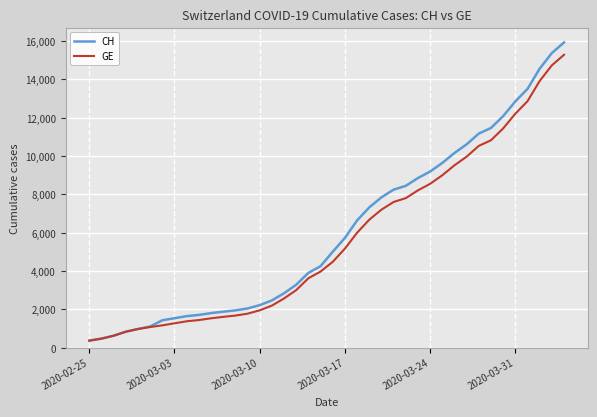

How many values in the GE series are below 4485?

20